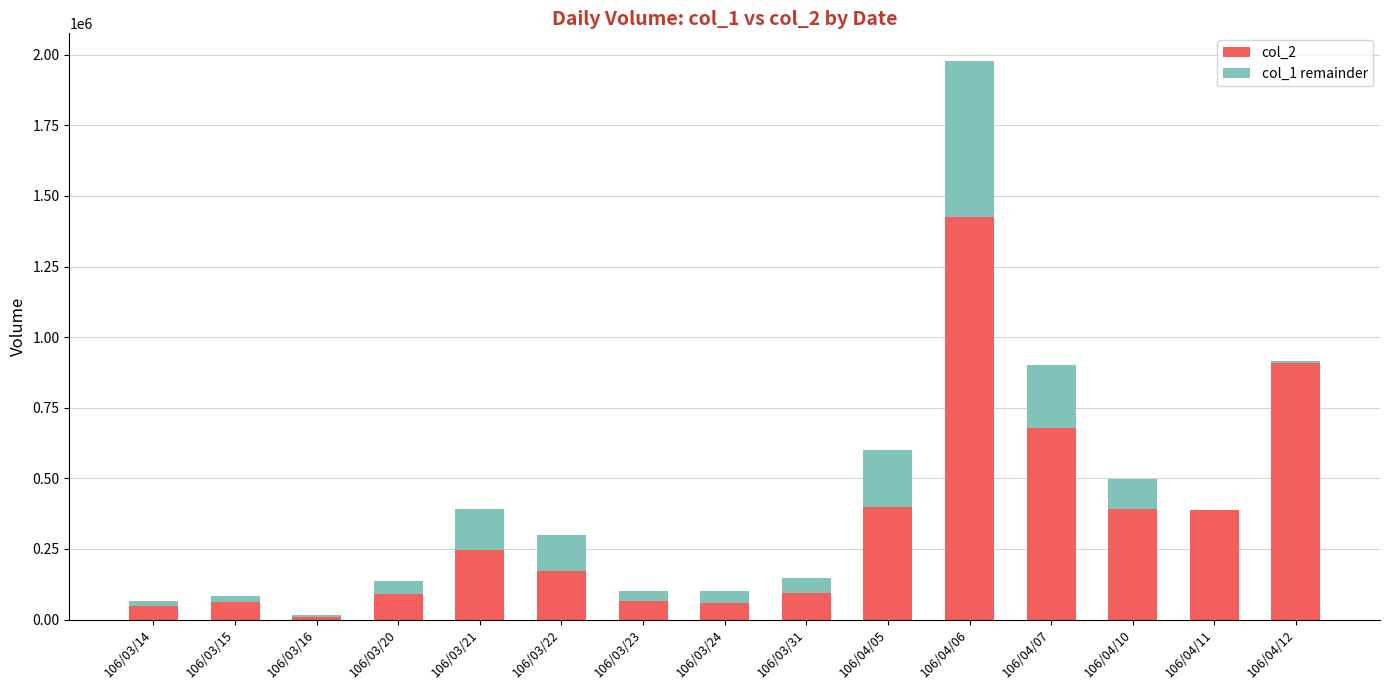

True or false: col_1 remainder has a value of 310370 at 106/04/06.

False